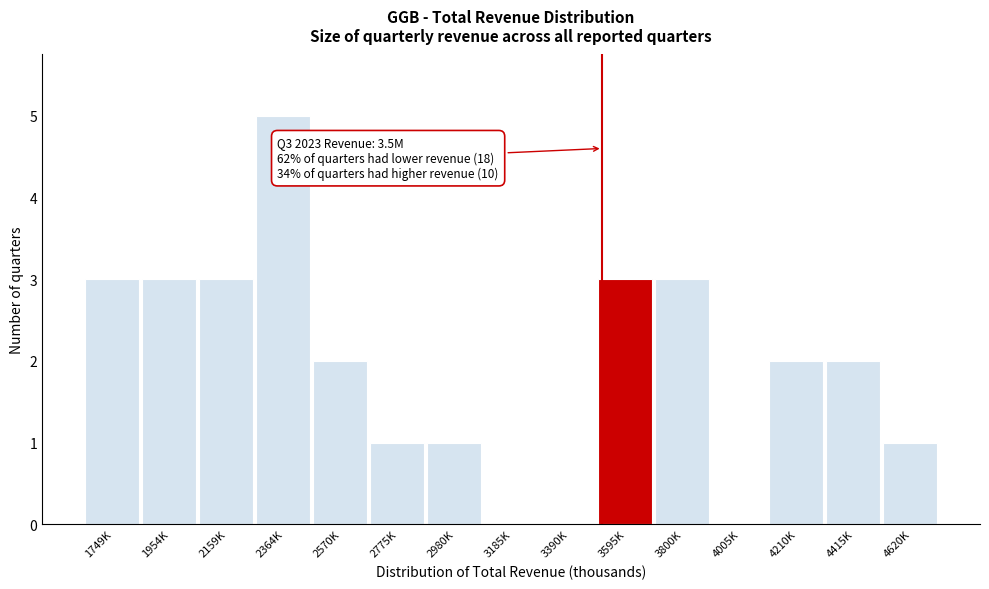

Reading left to right, what are all the values shown in this chart?

1749K=3	1954K=3	2159K=3	2364K=5	2570K=2	2775K=1	2980K=1	3185K=0	3390K=0	3595K=3	3800K=3	4005K=0	4210K=2	4415K=2	4620K=1